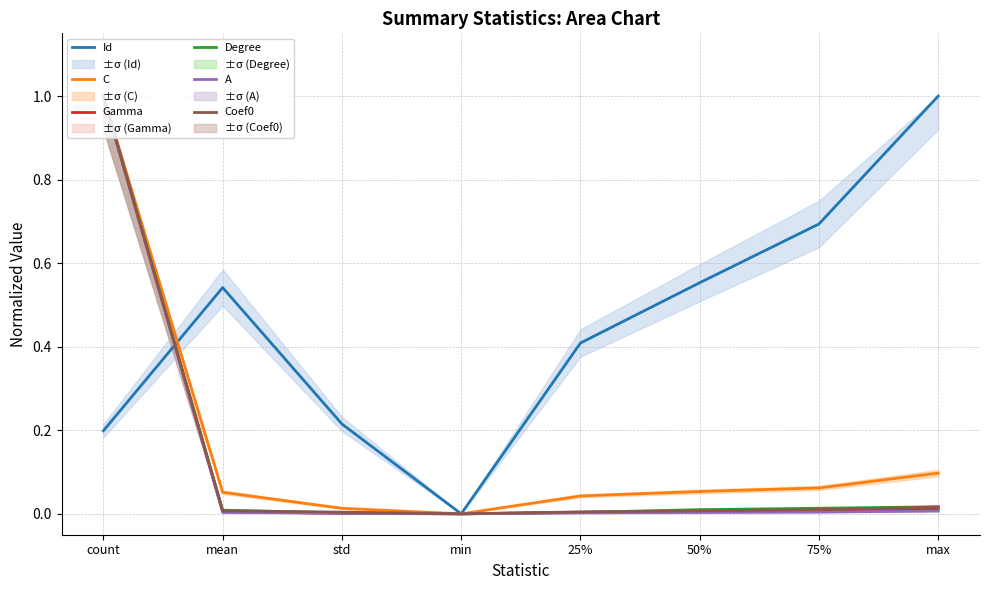

What is the average value of the Gamma series?

0.1